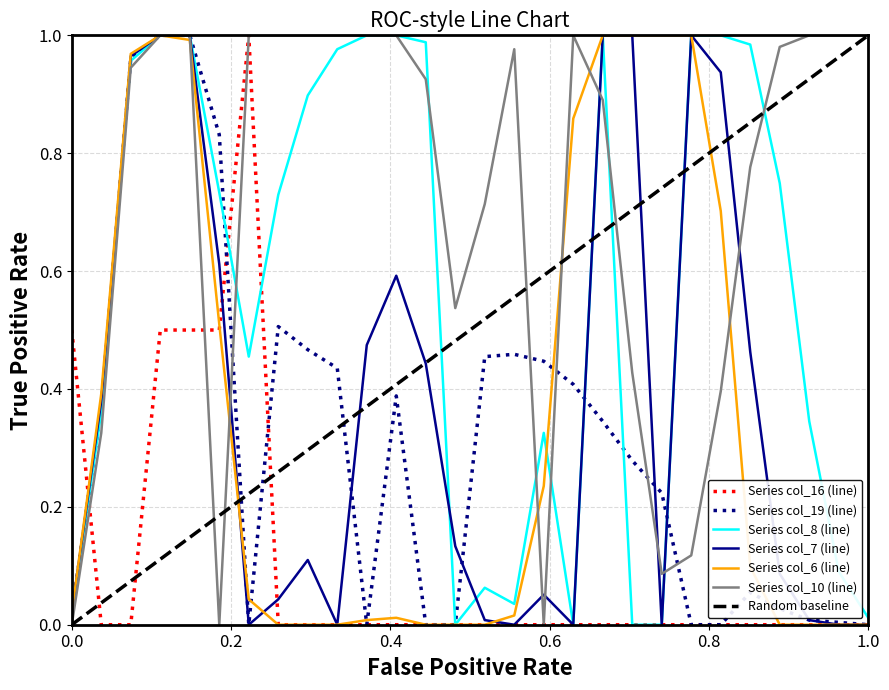

How many values in the col_8 series exceed 0?

24